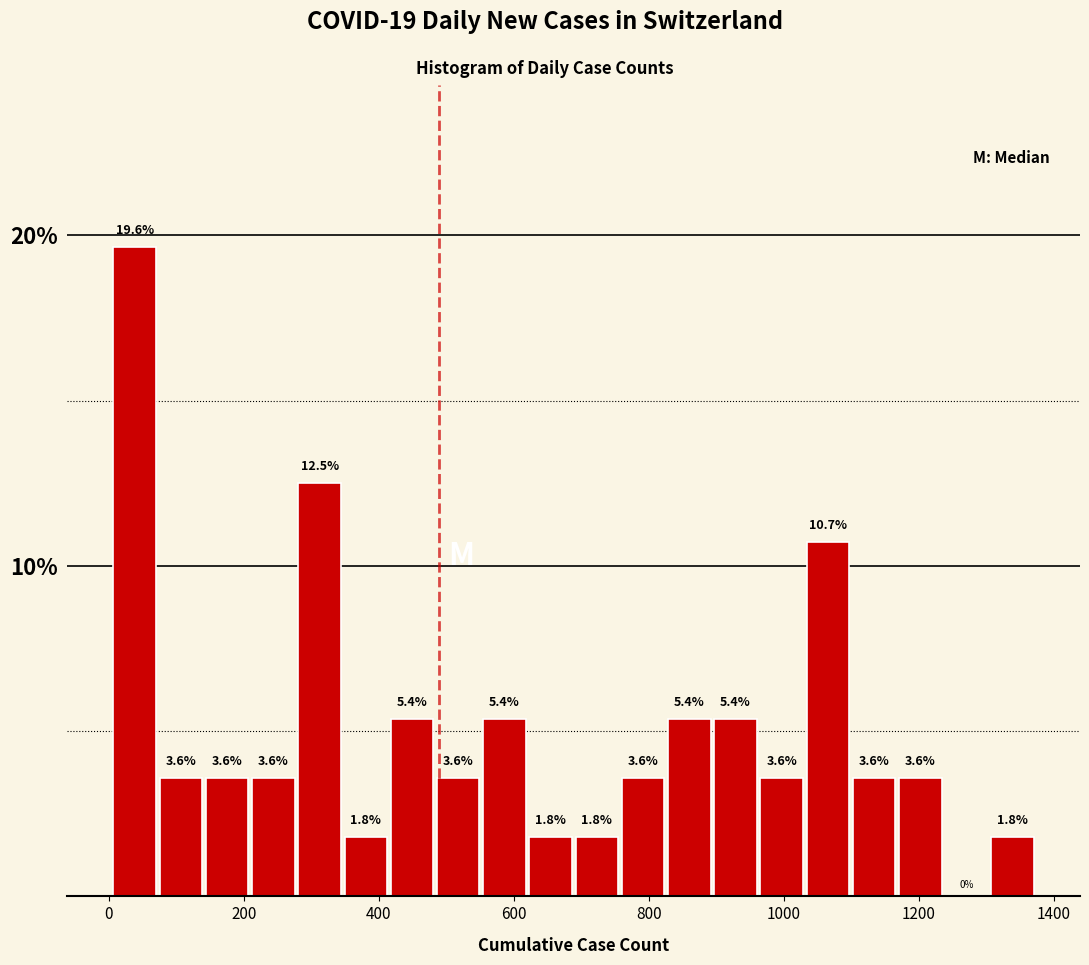

Read against the x-axis, roughly where is the centre of the tallest bar?

40